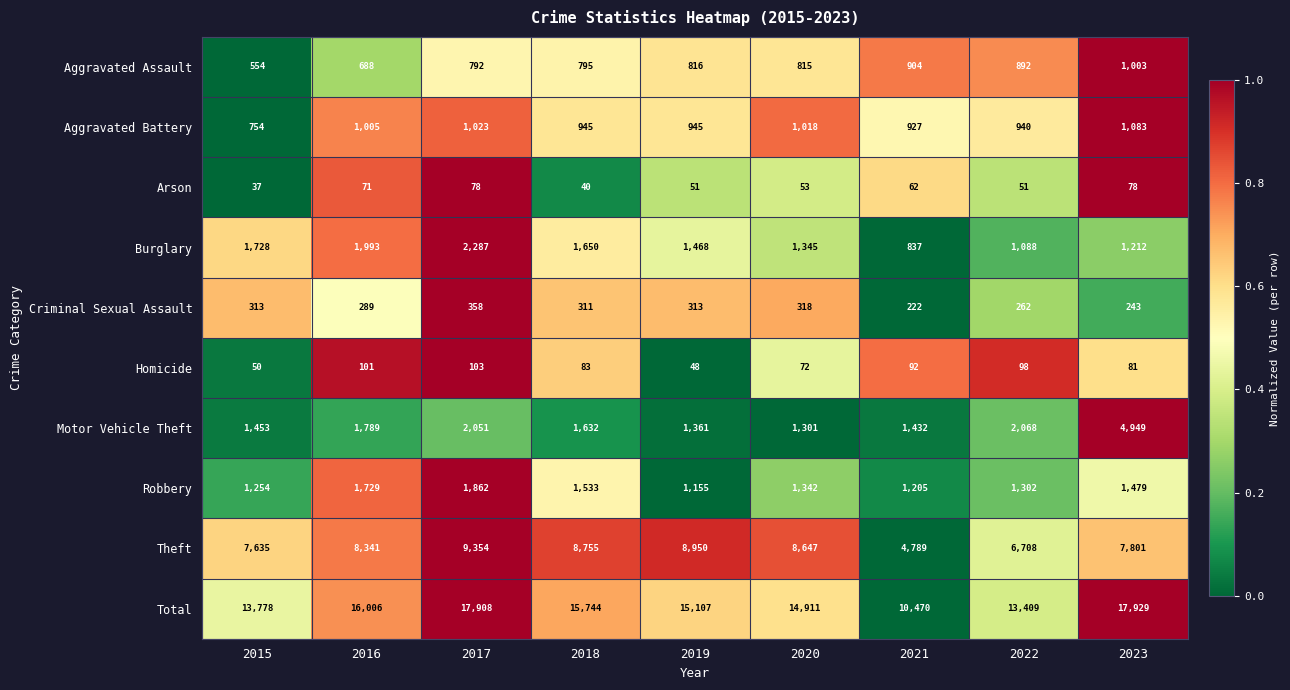

Is the value of Motor Vehicle Theft at 2015 greater than the value of Arson at 2021?

Yes